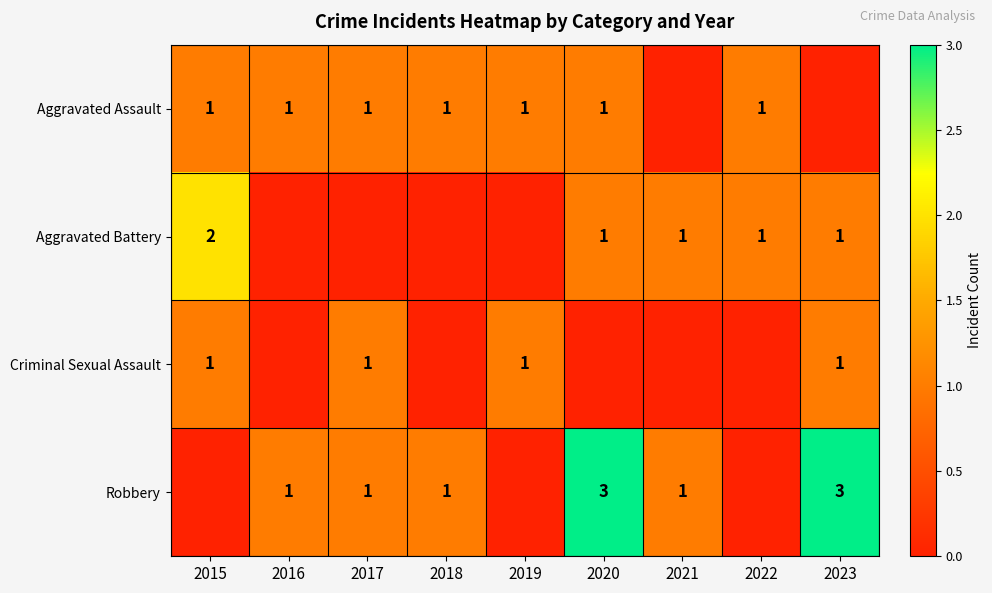

True or false: Aggravated Assault has a value of 1 at 2020.

True